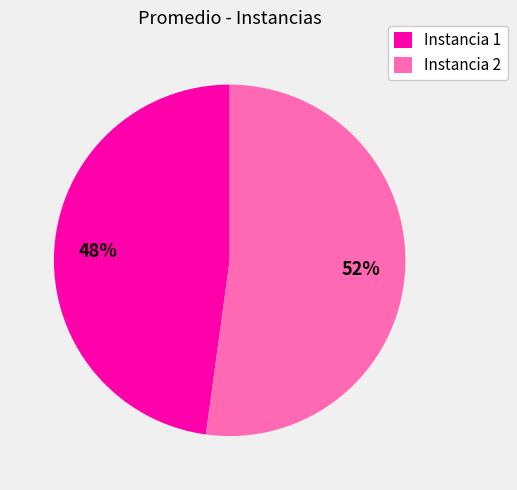

True or false: Instancia 2 accounts for 62% of the total.

False